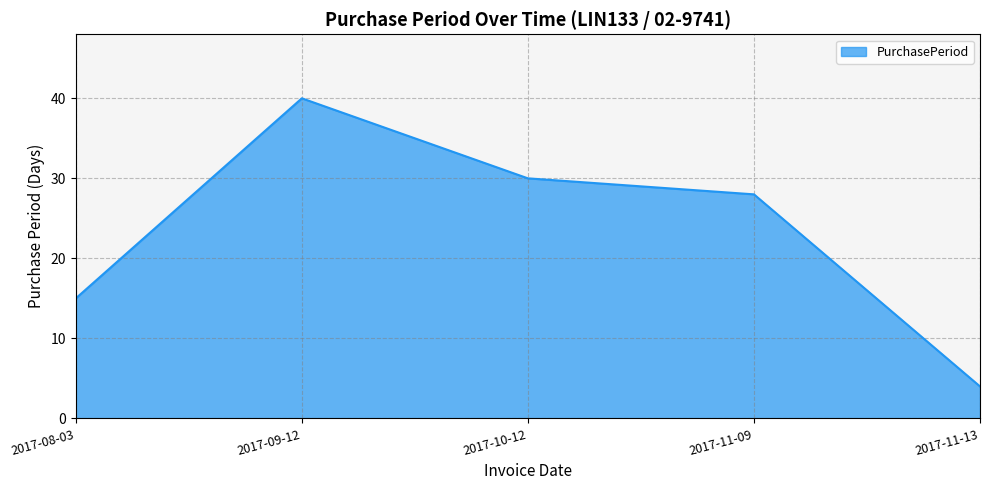

Does the chart have visible grid lines?

Yes